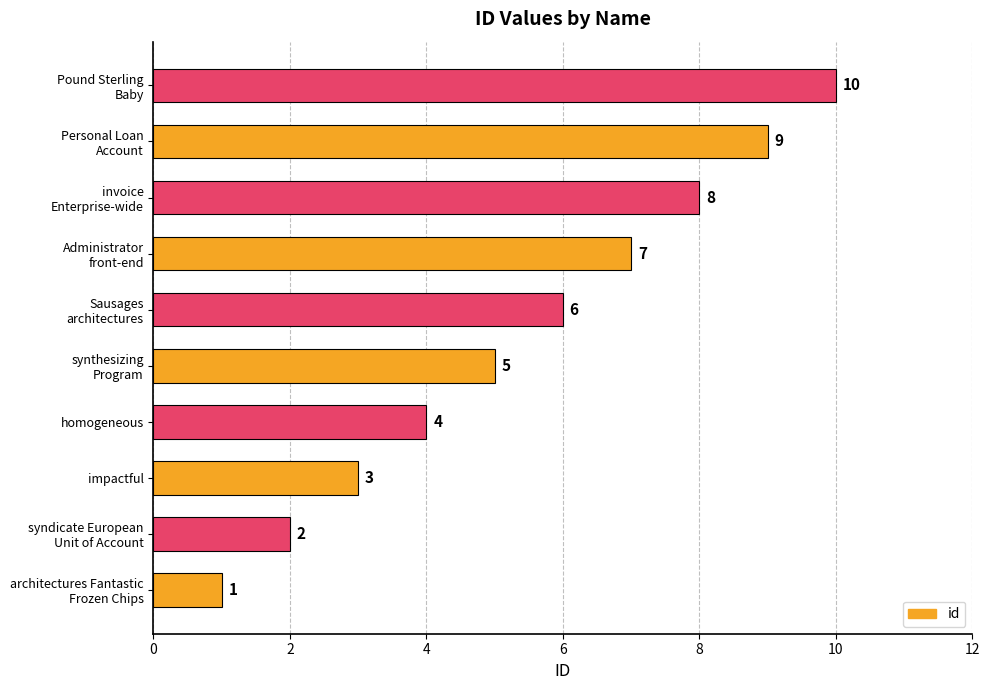

What is the sum of all values?

55